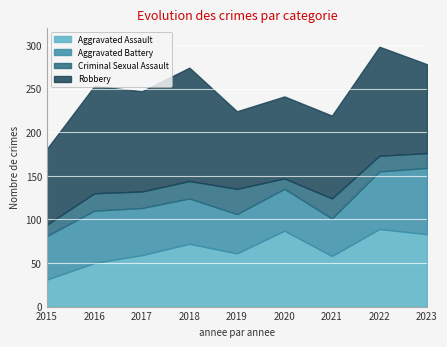

True or false: Criminal Sexual Assault and Aggravated Battery intersect in this chart.

False